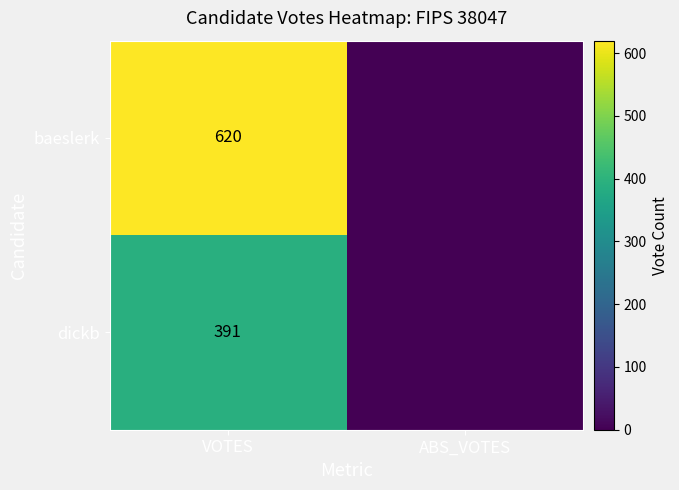

At how many categories does at least one series exceed 0?

1